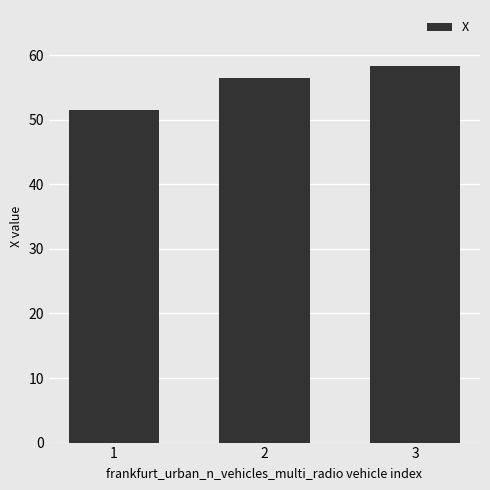

Approximately how many times larger is the value at 1 compared to 2?

0.9